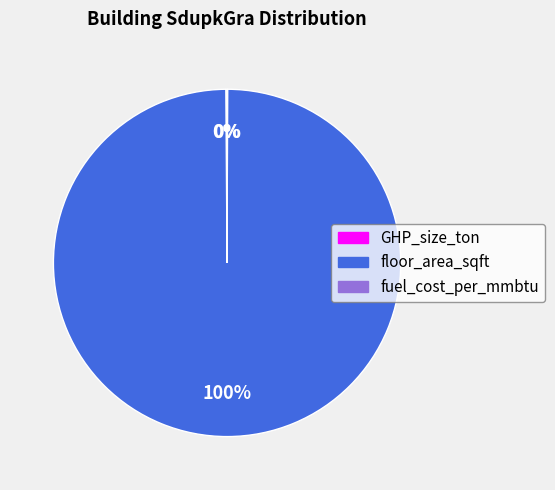

To the nearest percent, what is the average slice percentage?

33%